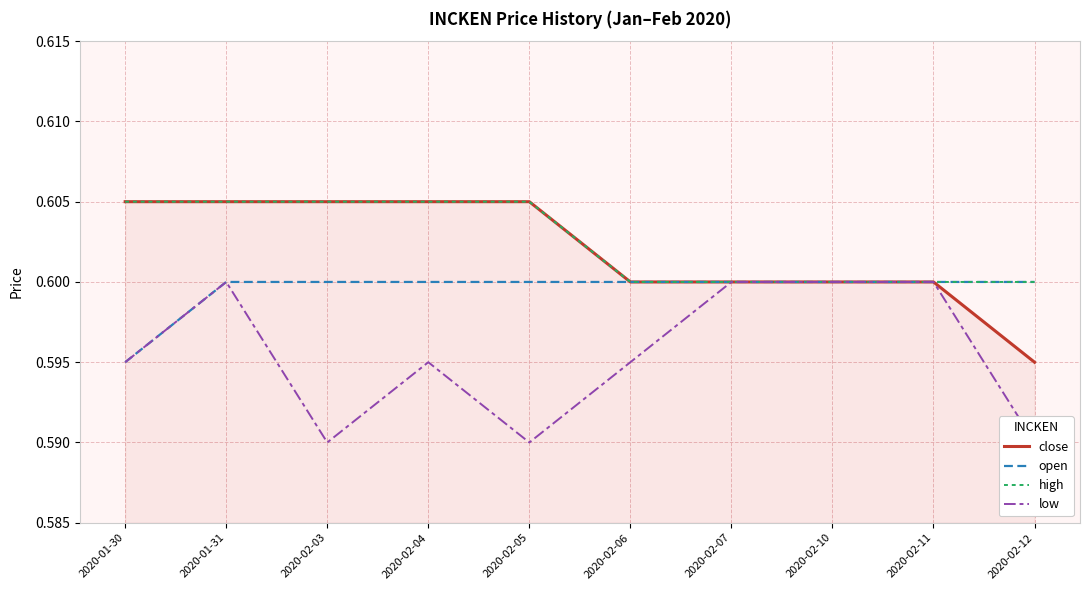

What is the sum of the close values at 2020-01-31 and 2020-01-30?

1.2